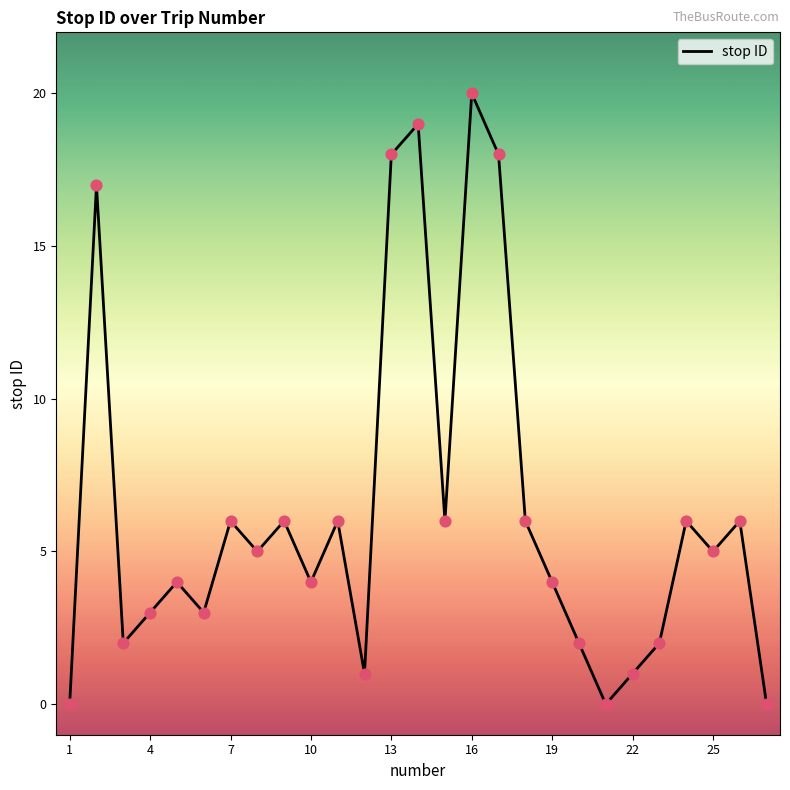

What is the difference between the maximum and minimum values?

20